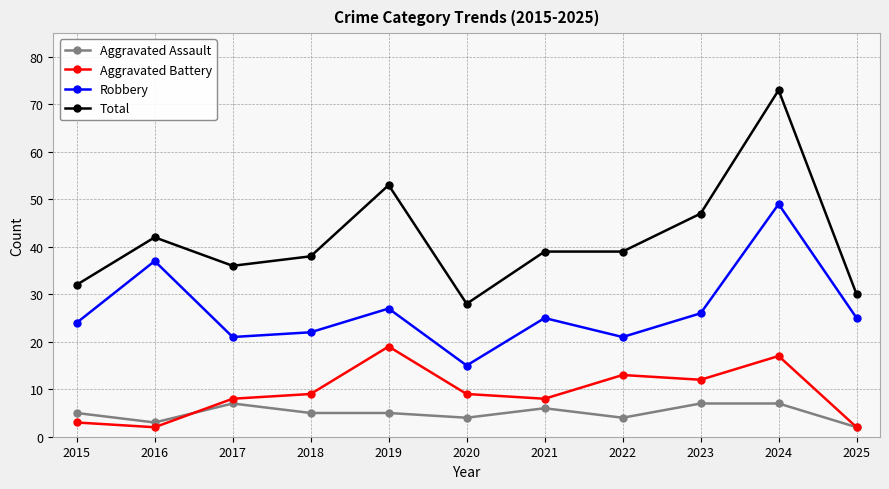

Rank the series by their maximum value, from highest to lowest.

Total, Robbery, Aggravated Battery, Aggravated Assault